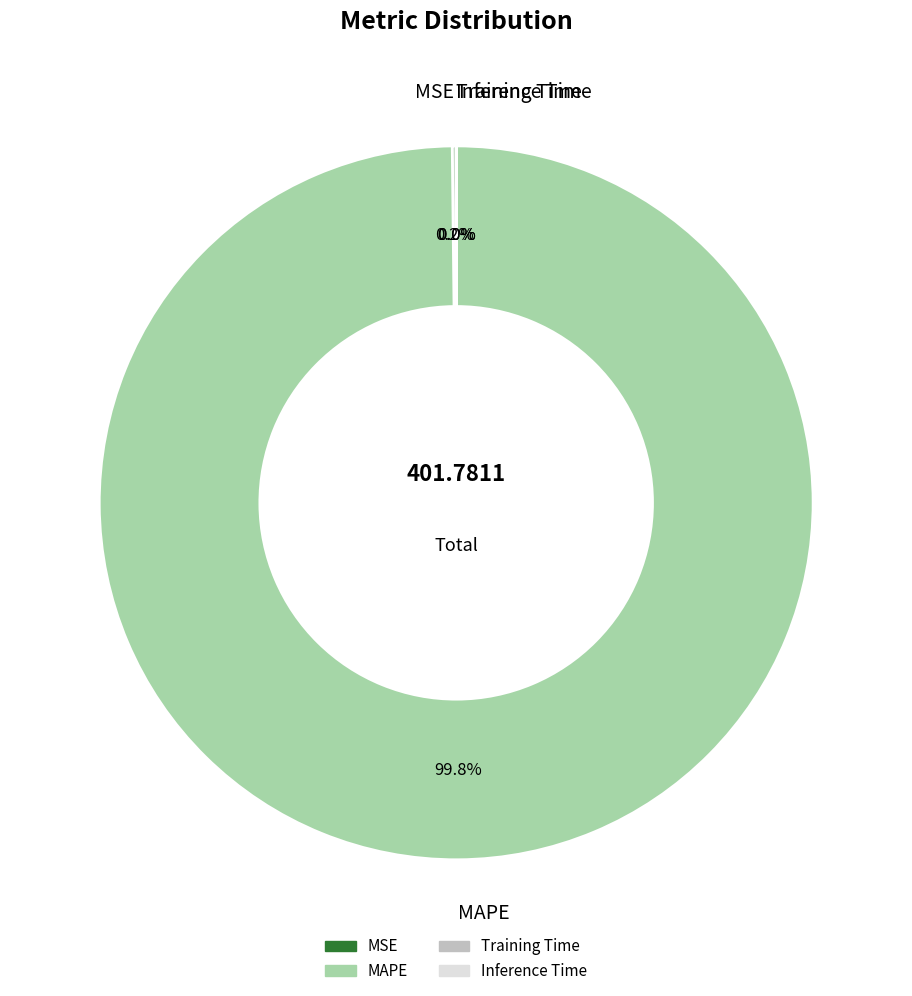

Is there a majority slice in this chart?

Yes